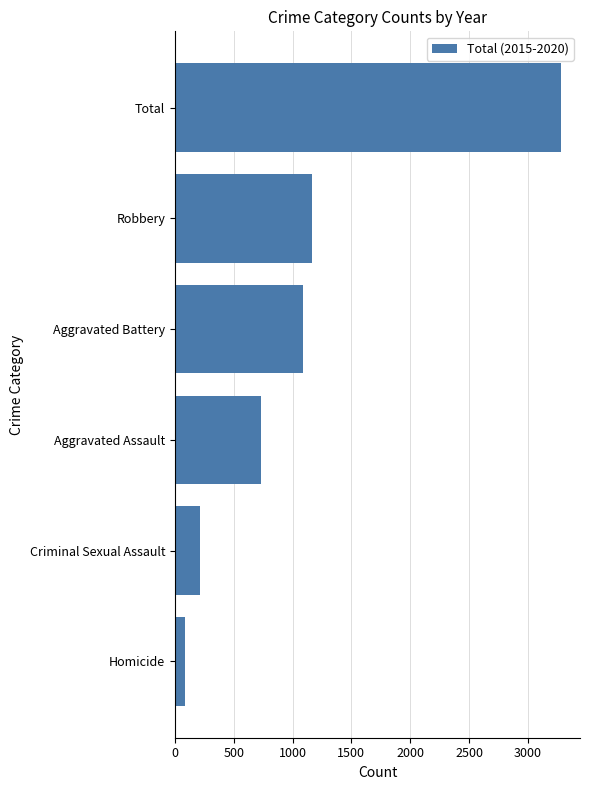

Does the chart contain any negative values?

No